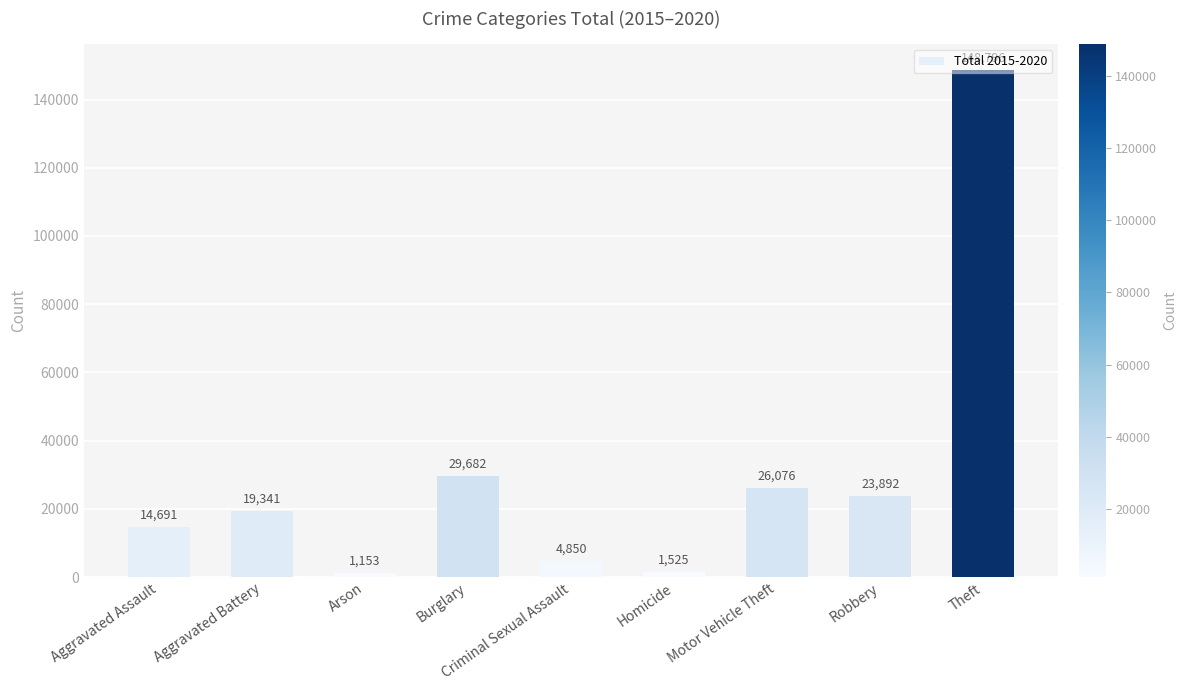

Which category has the highest value across all series?

Theft